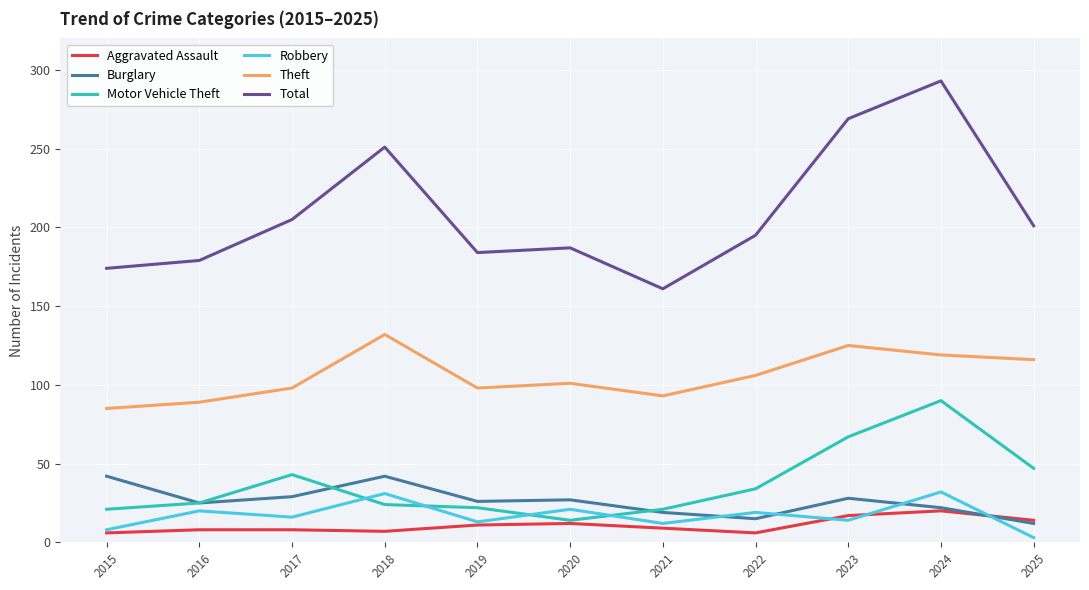

Where does the Theft series first go above 101?

2018